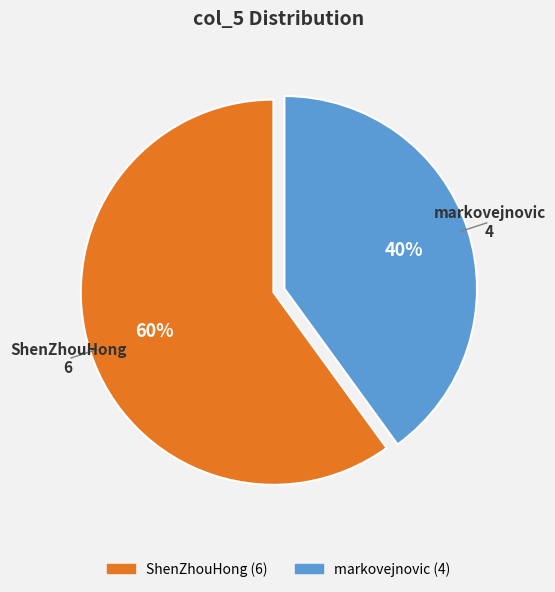

Count the number of slices in the pie.

2